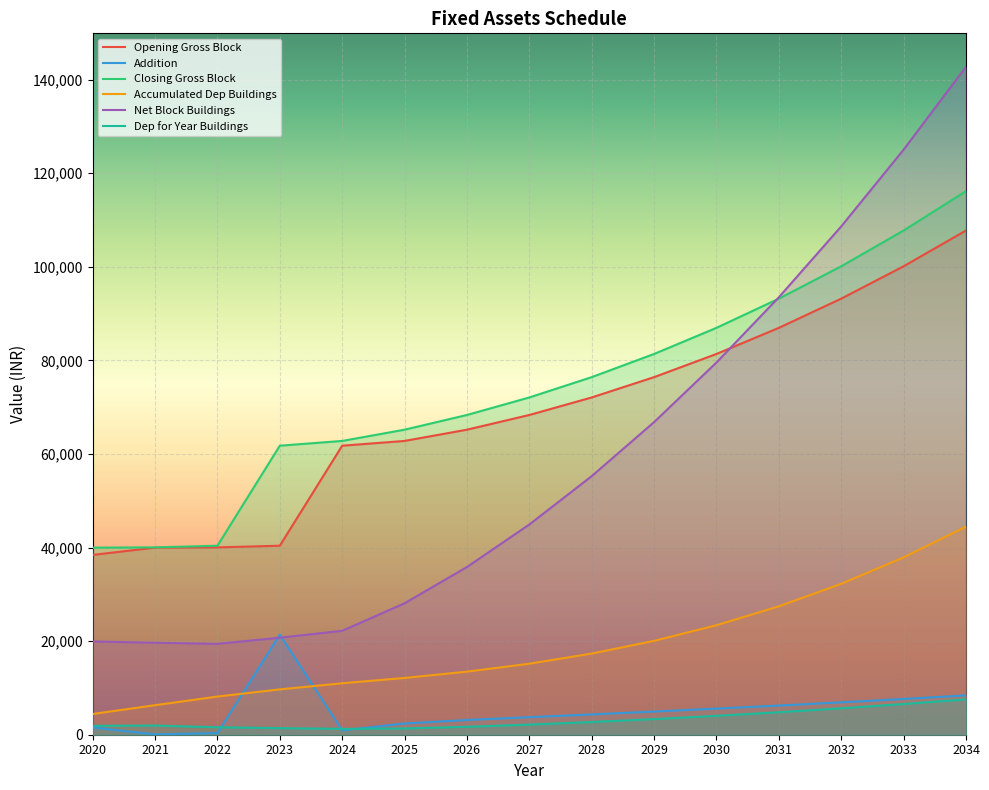

What is the difference between the second highest and second lowest values in the Opening Gross Block series?

60121.6